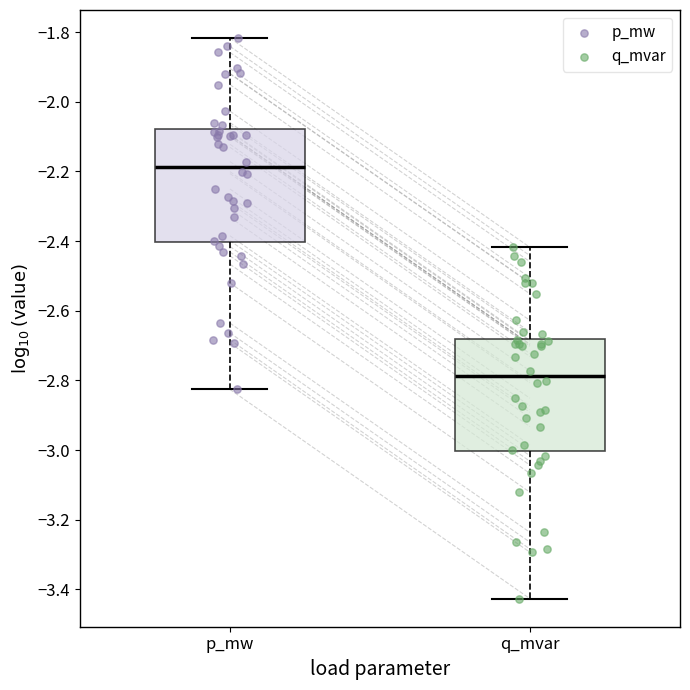

Reading left to right, transcribe this box plot: for each box, give where its median line is, the range the box spans, and where its two whiskers end, as read against the y-axis. The values are not printed on the chart, so give them approximately, as read against the axis.

p_mw: median -2.18, box -2.40 to -2.08, whiskers -2.82 to -1.82
q_mvar: median -2.78, box -3.00 to -2.68, whiskers -3.42 to -2.42